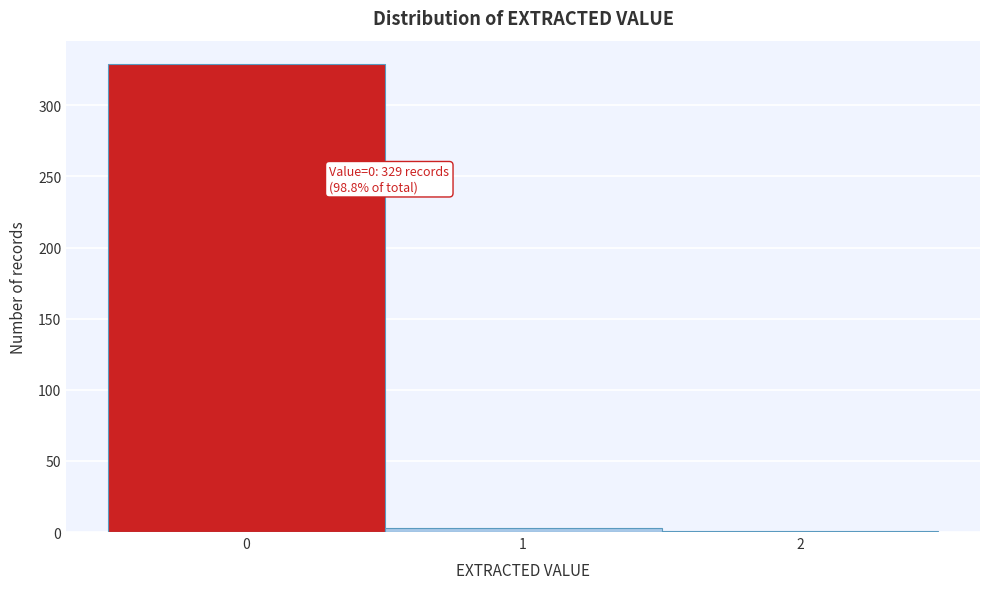

Which range on the x-axis has the tallest bar?

-0.5 to 0.5